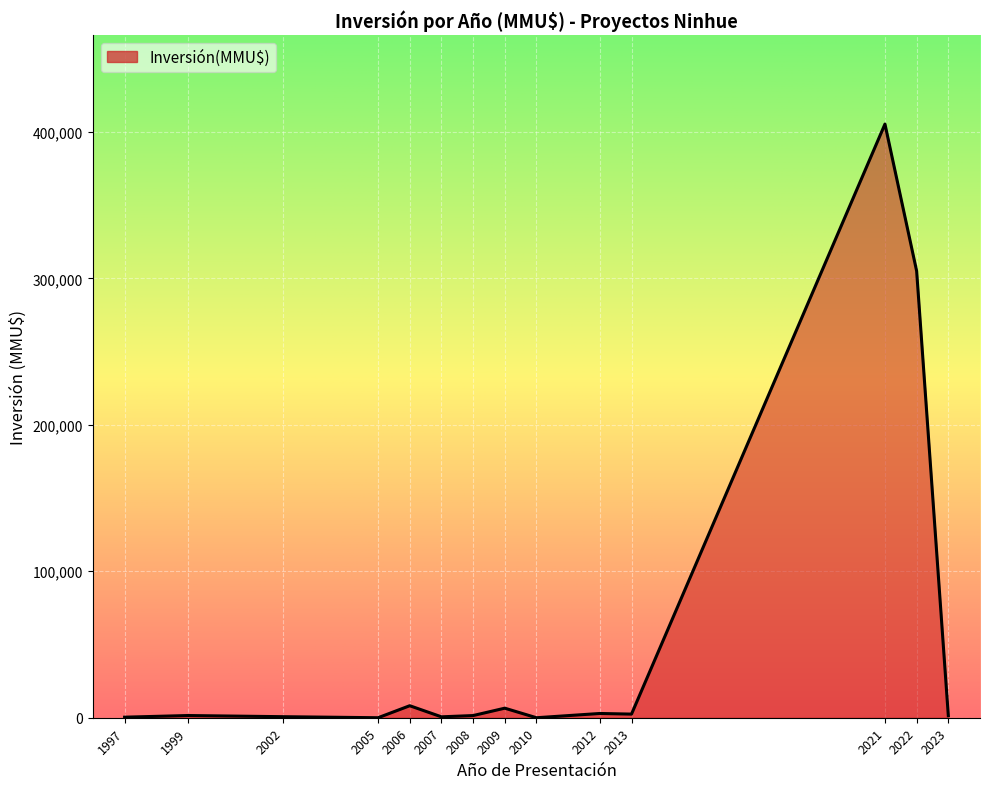

The value at 2021 is 282478. True or false?

False